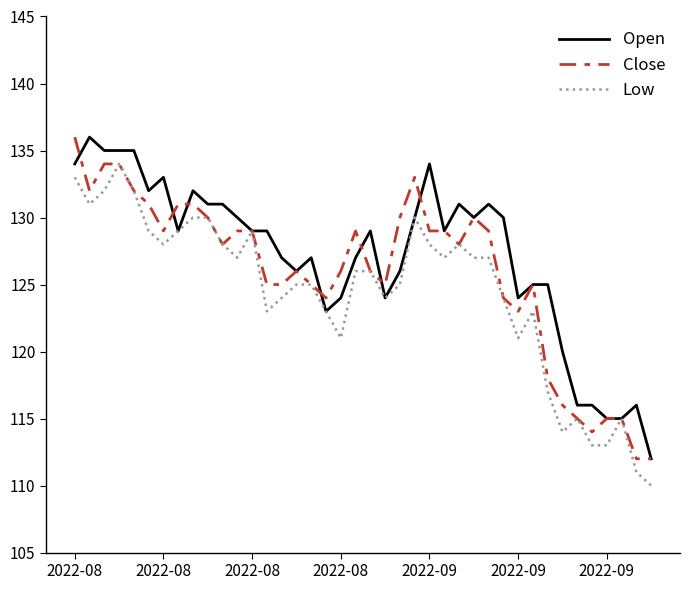

Rank the series by their average value, from highest to lowest.

Open, Close, Low